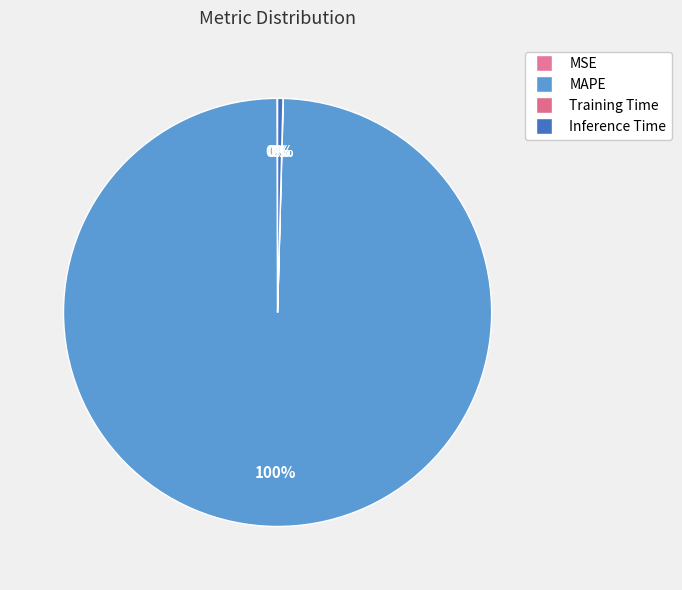

To the nearest percent, what is the difference between the largest and smallest slice percentages?

99%